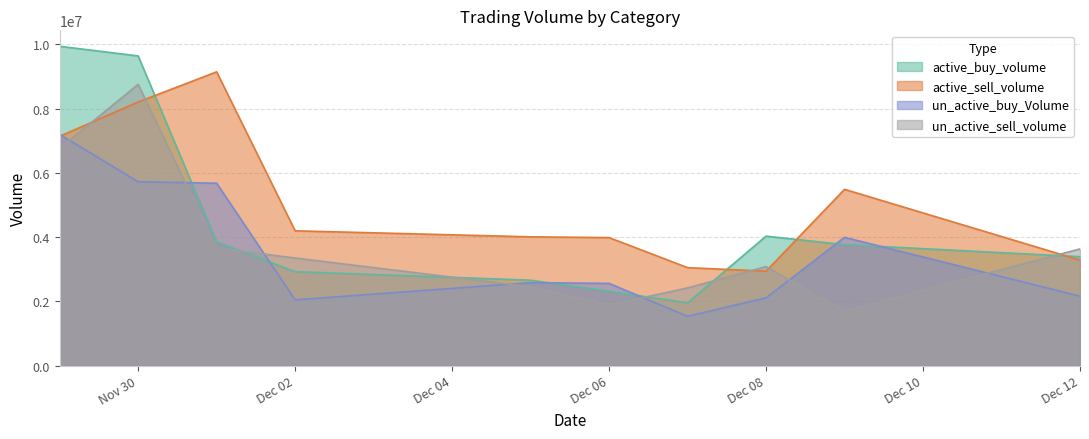

How many data points in un_active_buy_Volume are above 2582600?

4